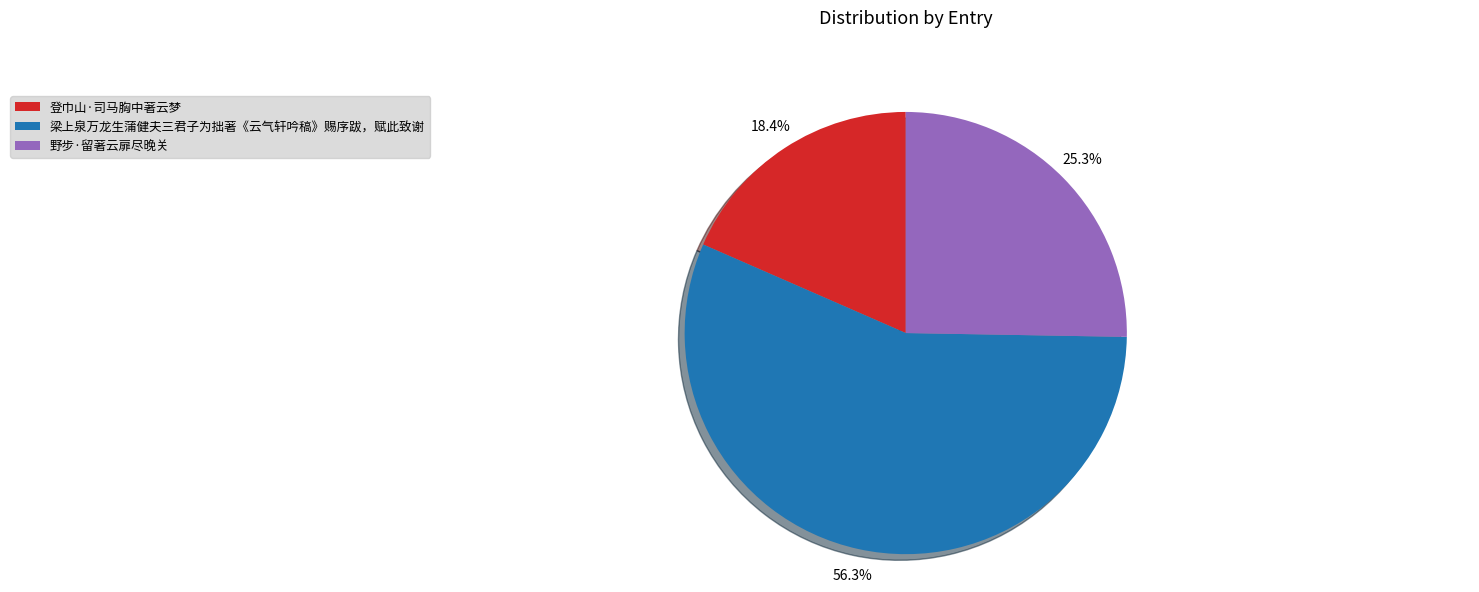

Rank the categories by value from highest to lowest.

梁上泉万龙生蒲健夫三君子为拙著《云气轩吟稿》赐序跋，赋此致谢, 野步·留著云扉尽晚关, 登巾山·司马胸中著云梦